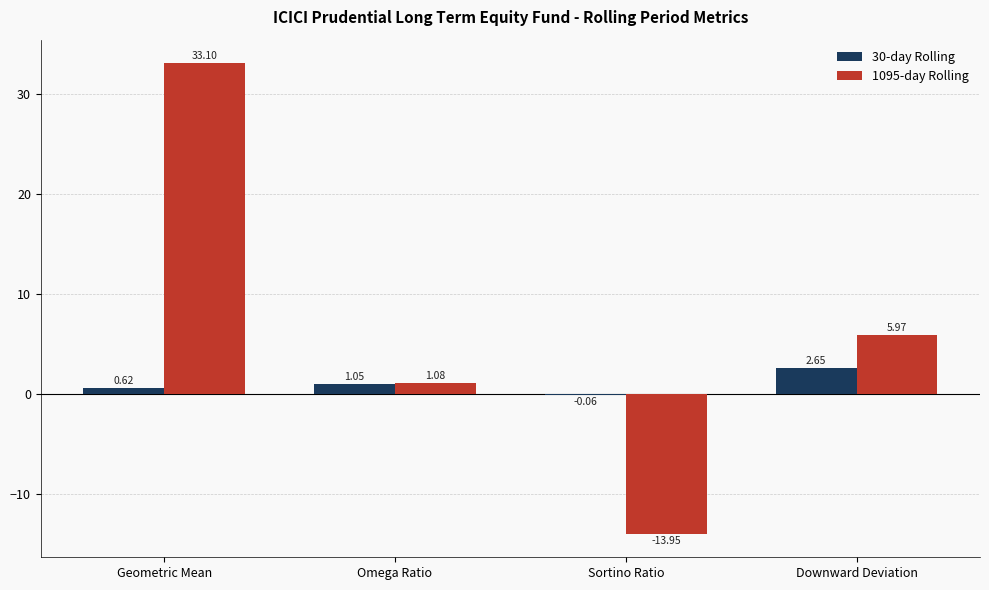

Is the value of 30-day Rolling at Omega Ratio greater than the value of 1095-day Rolling at Omega Ratio?

No